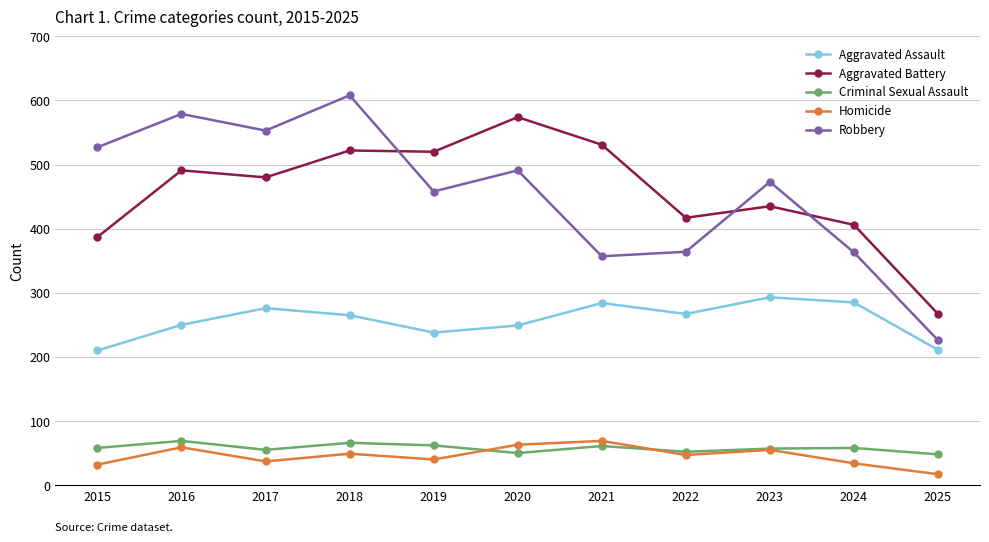

Where is Robbery nearest to the value 417?

2019